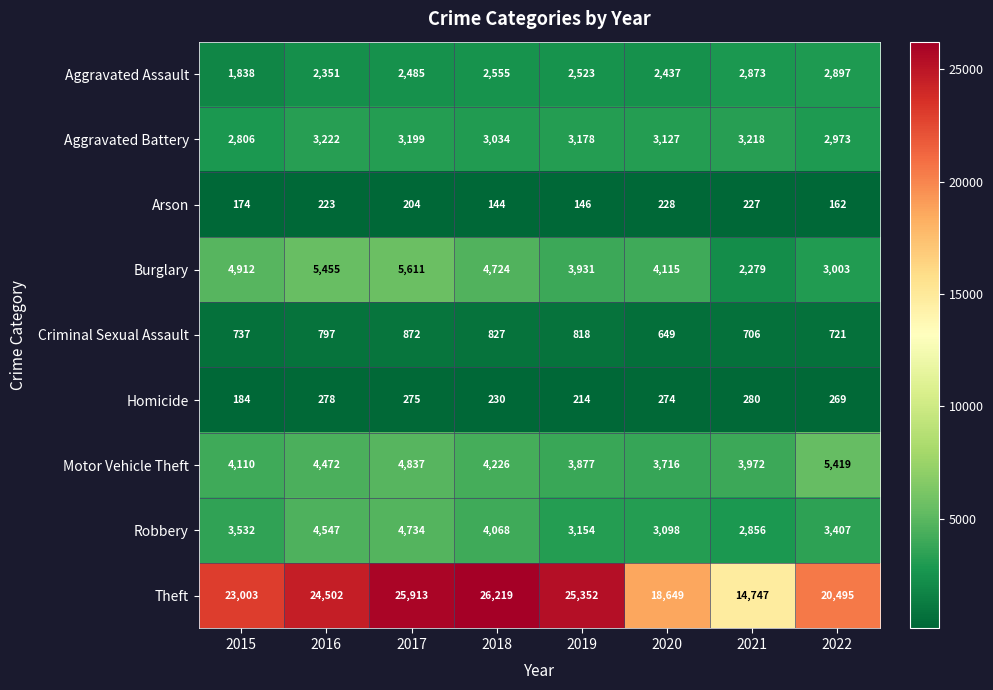

At which label does Arson first exceed 204?

2016